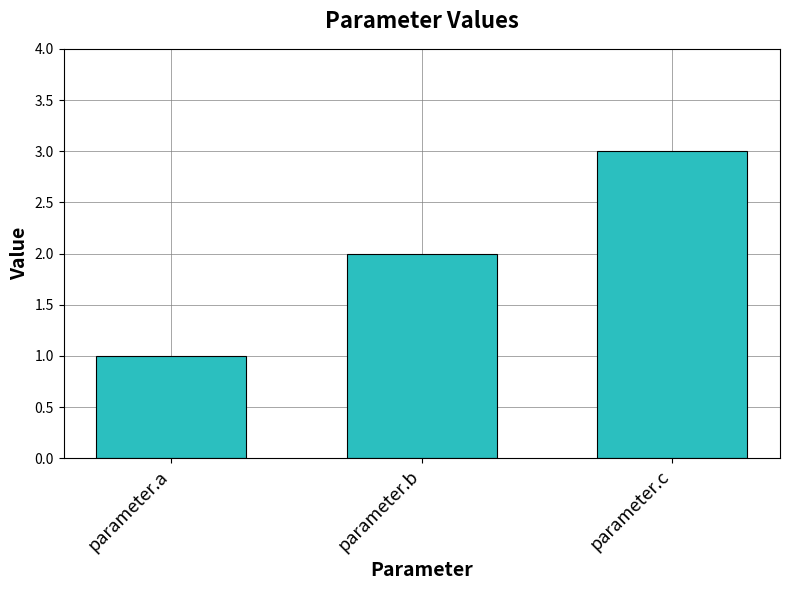

What is the sum of the values at parameter.c and parameter.b?

5